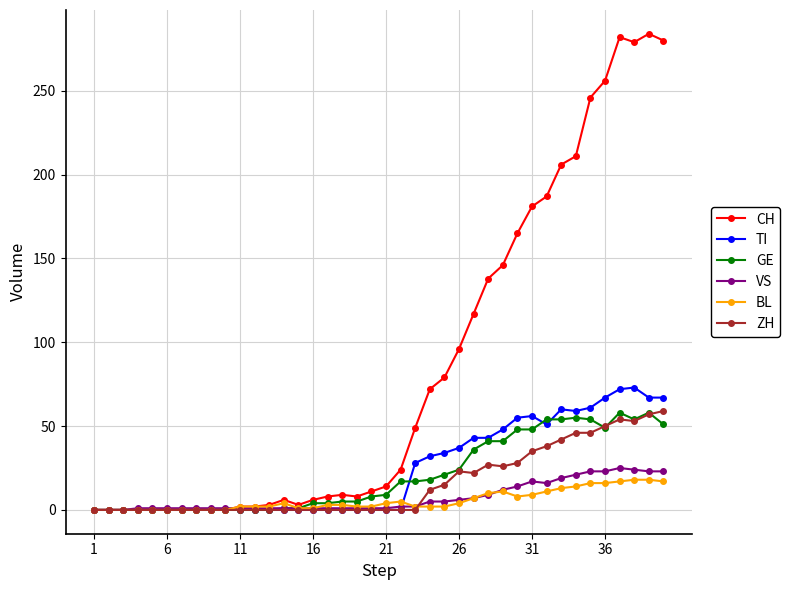

At how many categories does at least one series exceed 235?

6